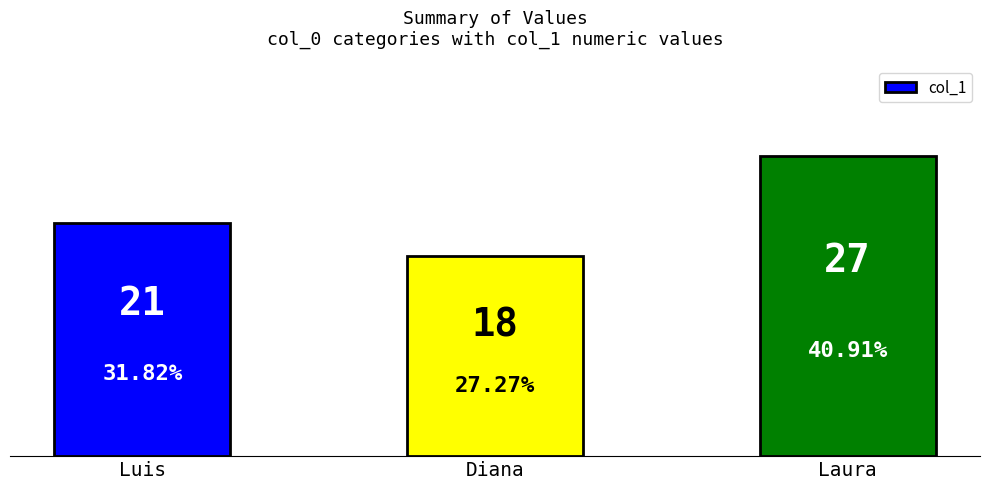

Where is the data nearest to the value 22?

Luis